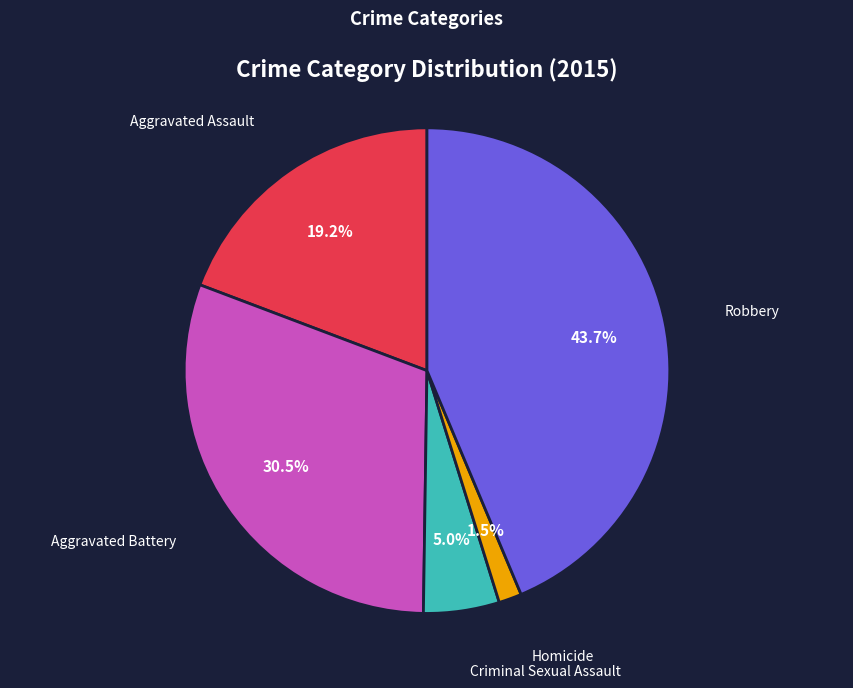

Is there any slice that represents more than half of the pie?

No